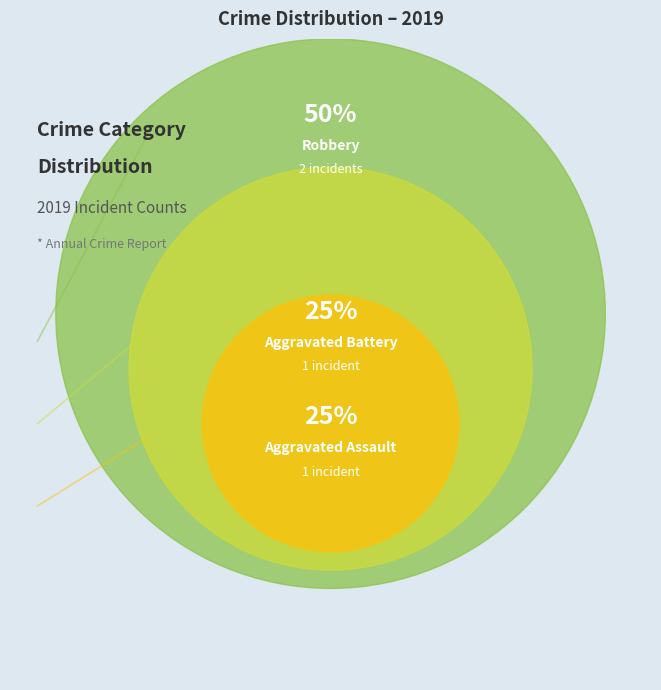

Is Aggravated Assault the majority of the pie?

No